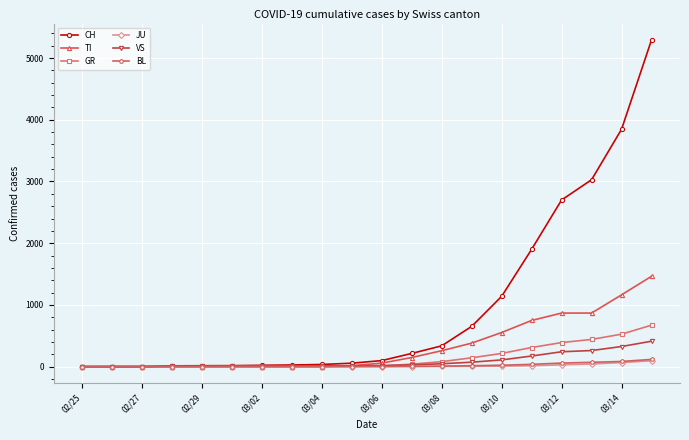

Count the number of data series in this chart.

6